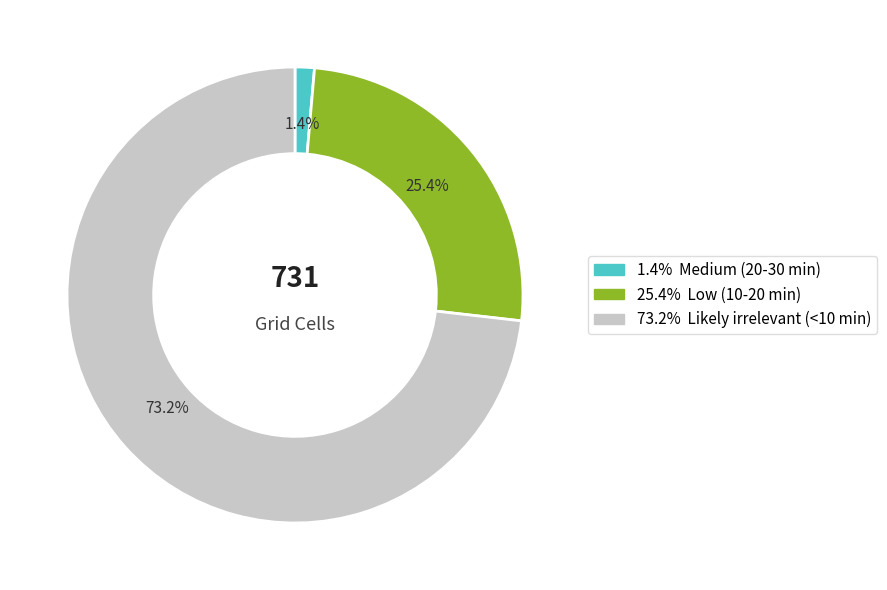

Does any single category account for the majority?

Yes